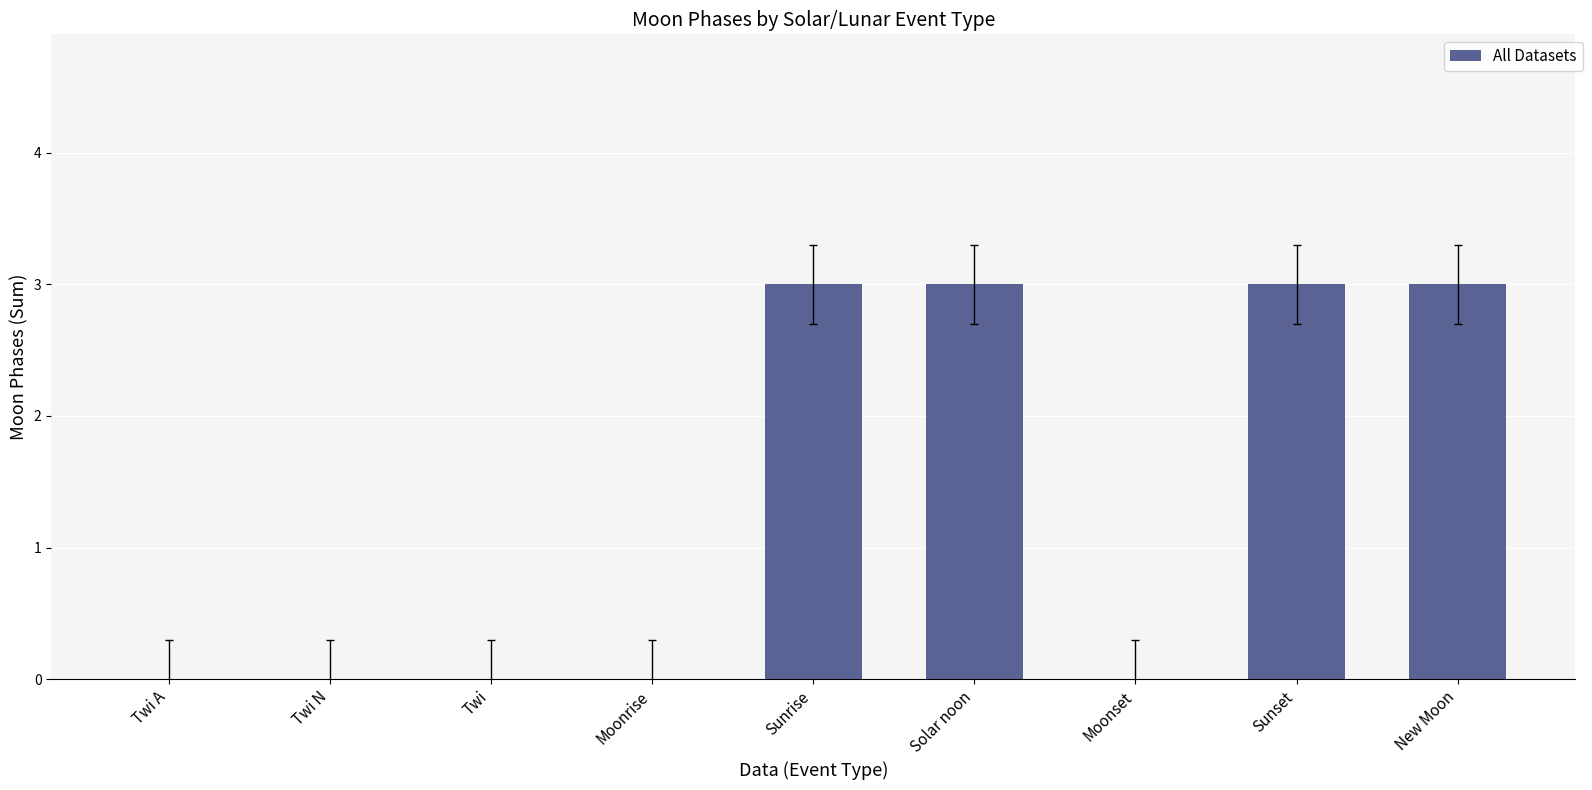

How many distinct data groups are displayed?

1